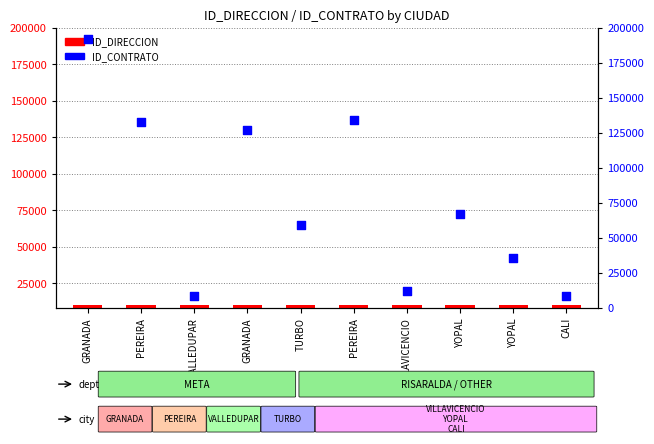

What are all the series names shown in the legend?

ID_DIRECCION (count), ID_CONTRATO